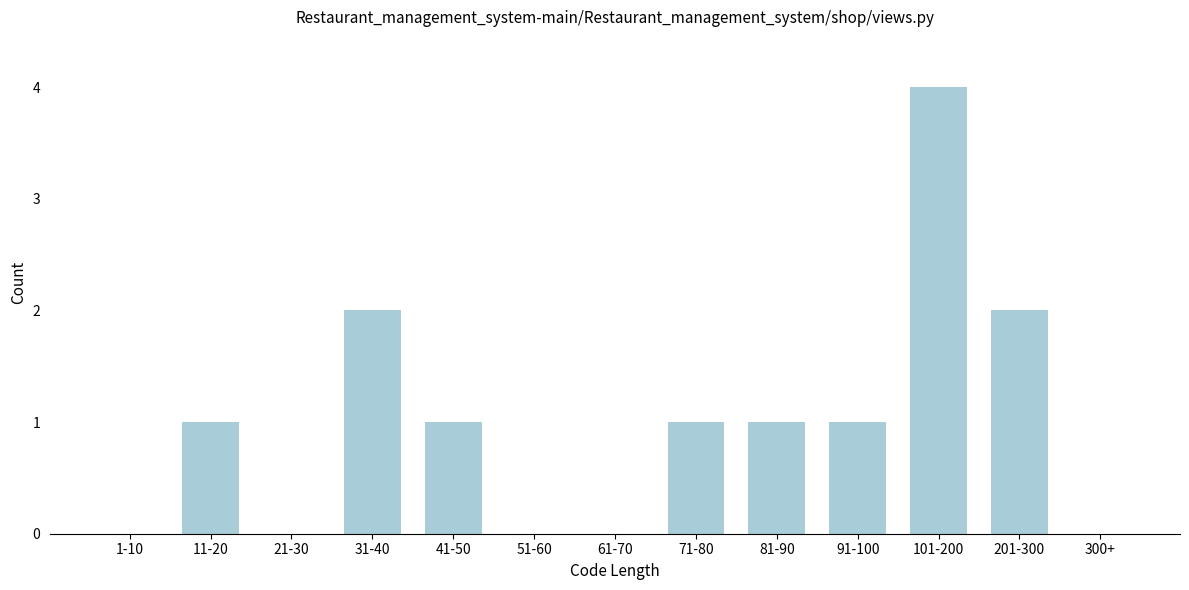

Reading right to left, list all the values displayed in this chart.

300+=0	201-300=2	101-200=4	91-100=1	81-90=1	71-80=1	61-70=0	51-60=0	41-50=1	31-40=2	21-30=0	11-20=1	1-10=0